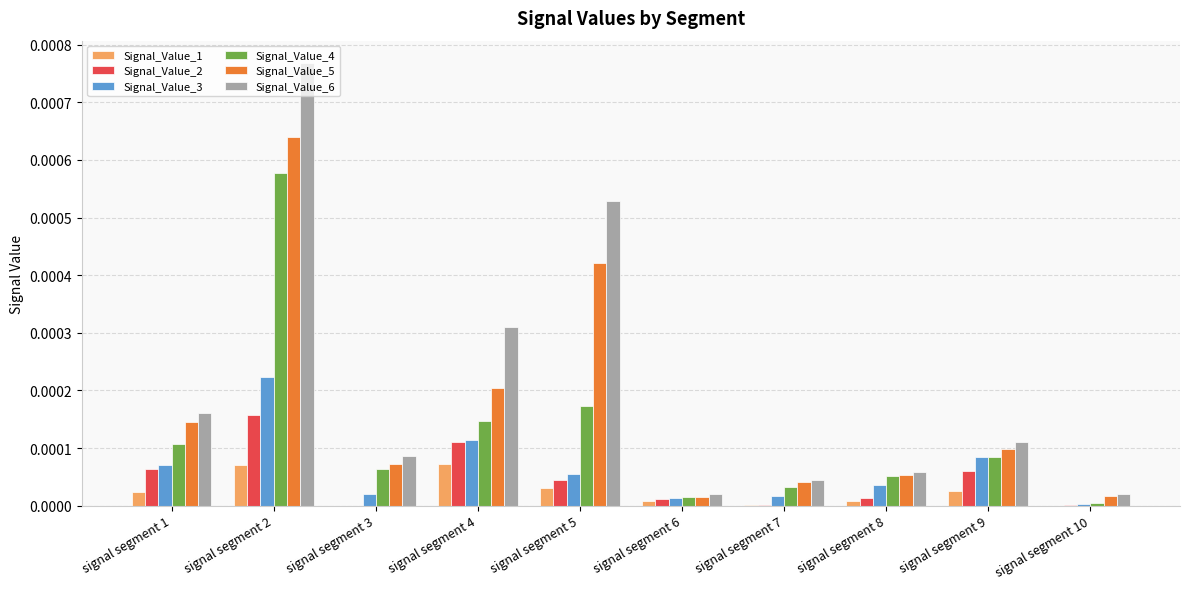

Is it true that Signal_Value_2 equals 0.0 at signal segment 5?

True